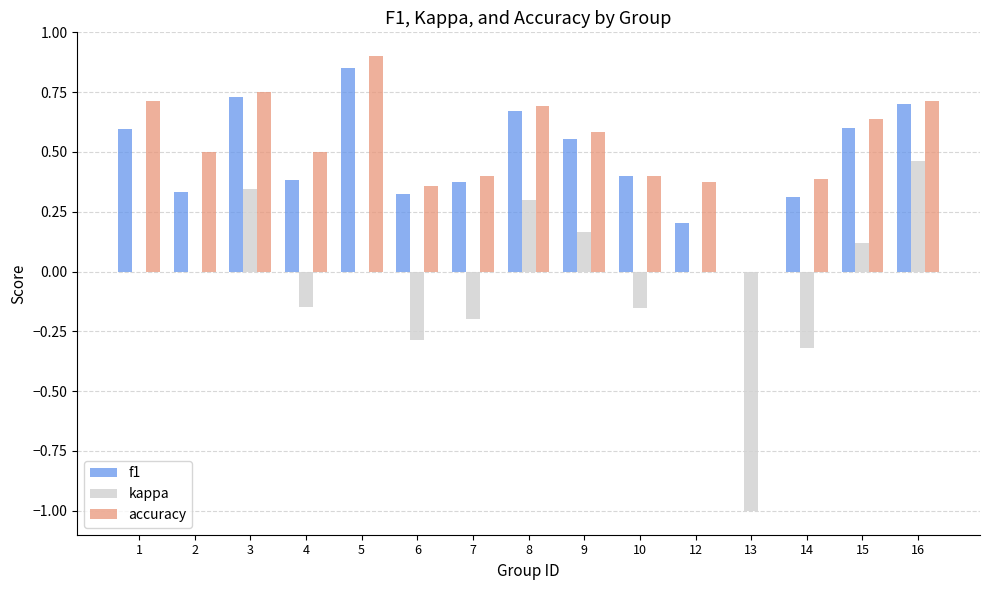

What is the total value across all series at 15?

1.4